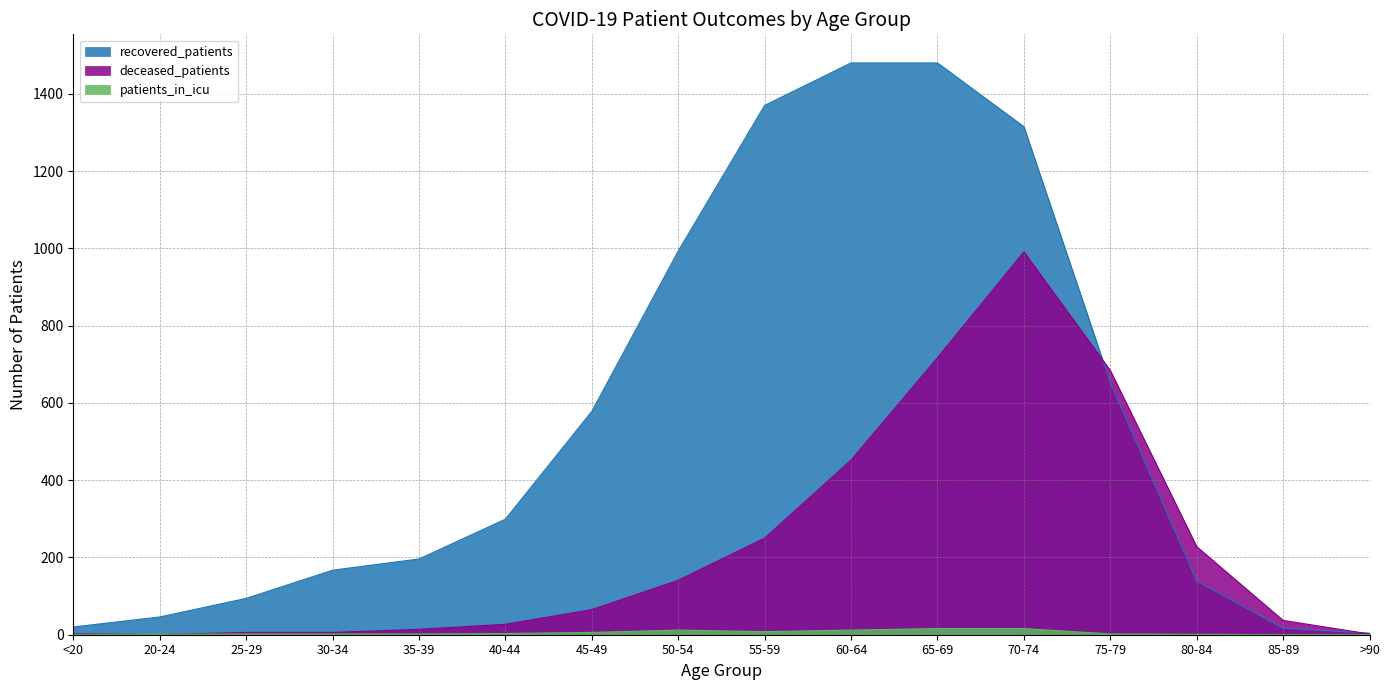

Is it true that deceased_patients equals 4 at 25-29?

False